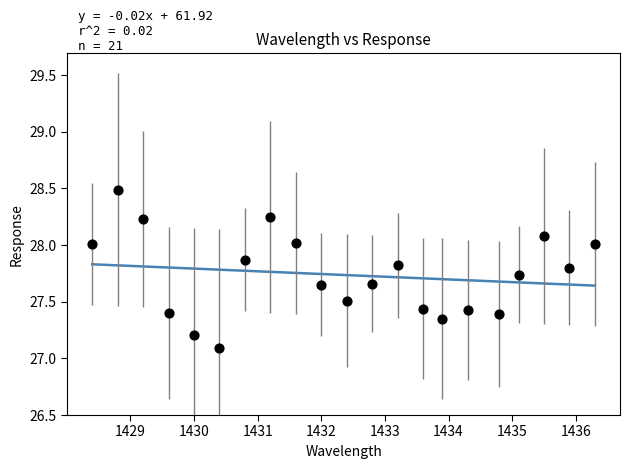

What is the range of X values (max minus min)?

7.9